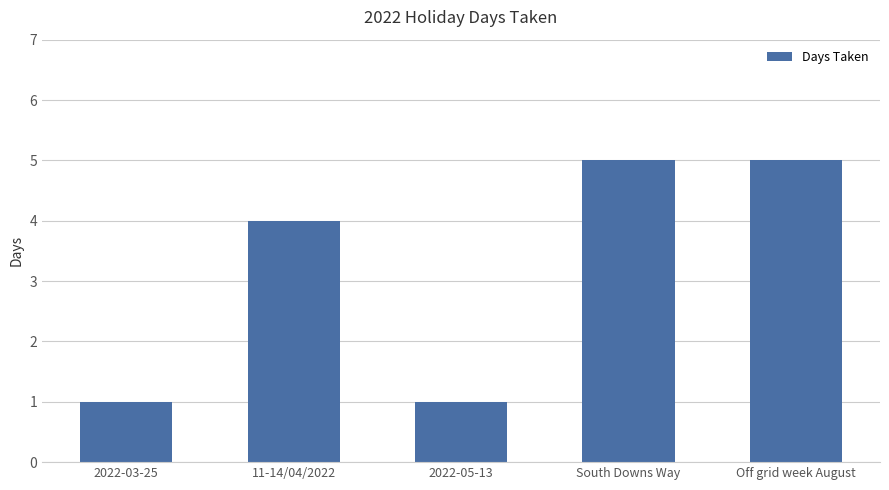

How many values are between 1 and 5?

5